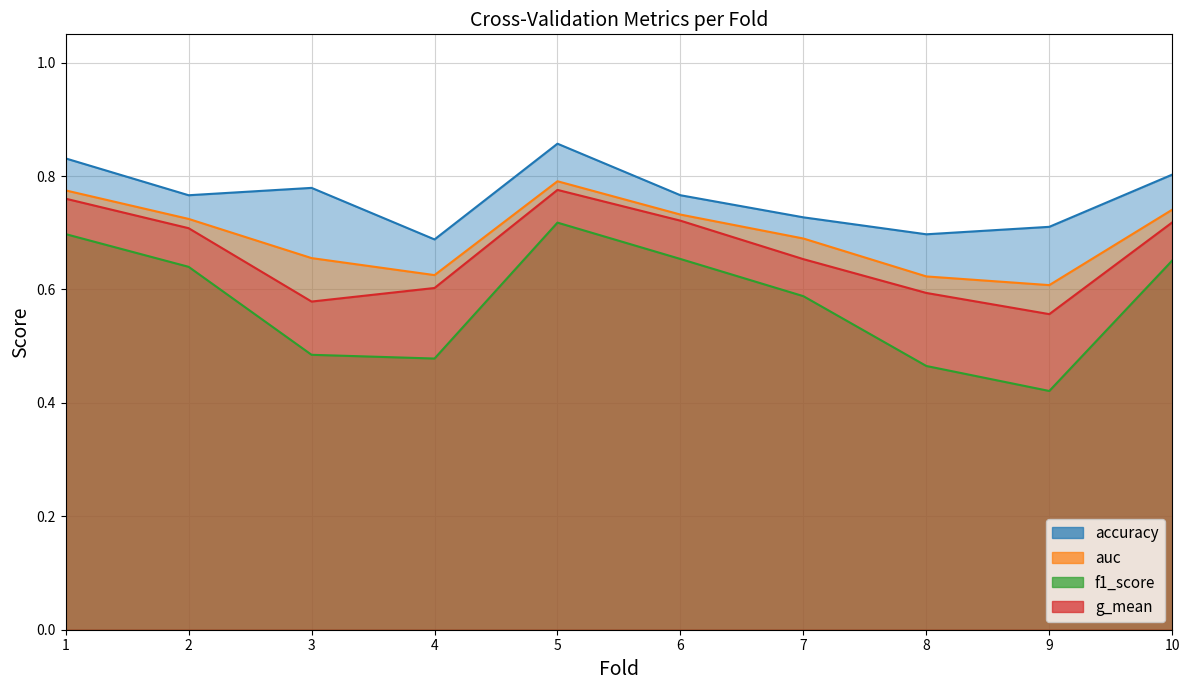

Count the accuracy values in the range 0 to 1.

10